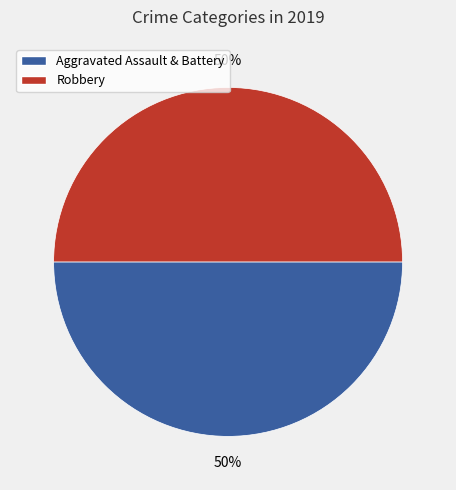

How many segments does this pie chart have?

2